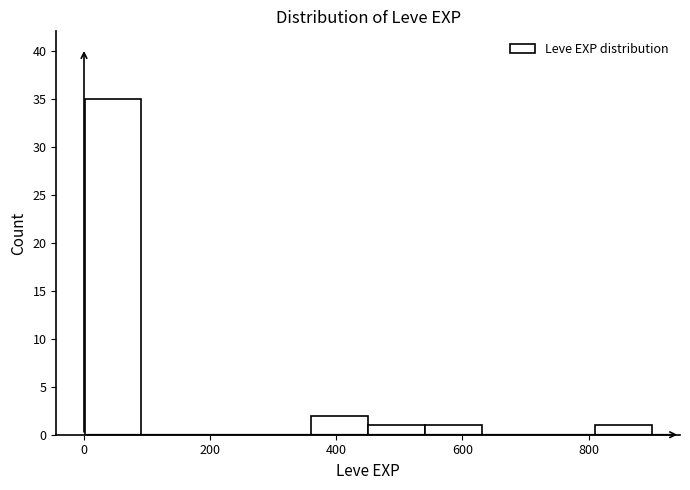

Which range on the x-axis has the tallest bar?

0 to 100